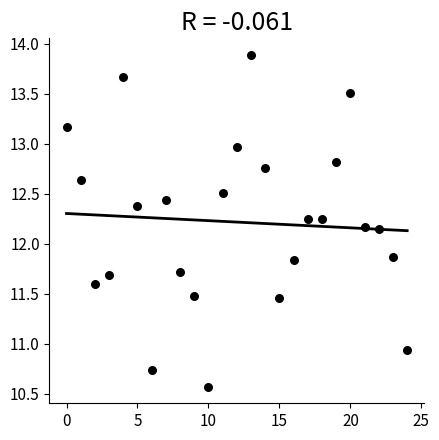

What is the range of Y values (max minus min)?

3.3